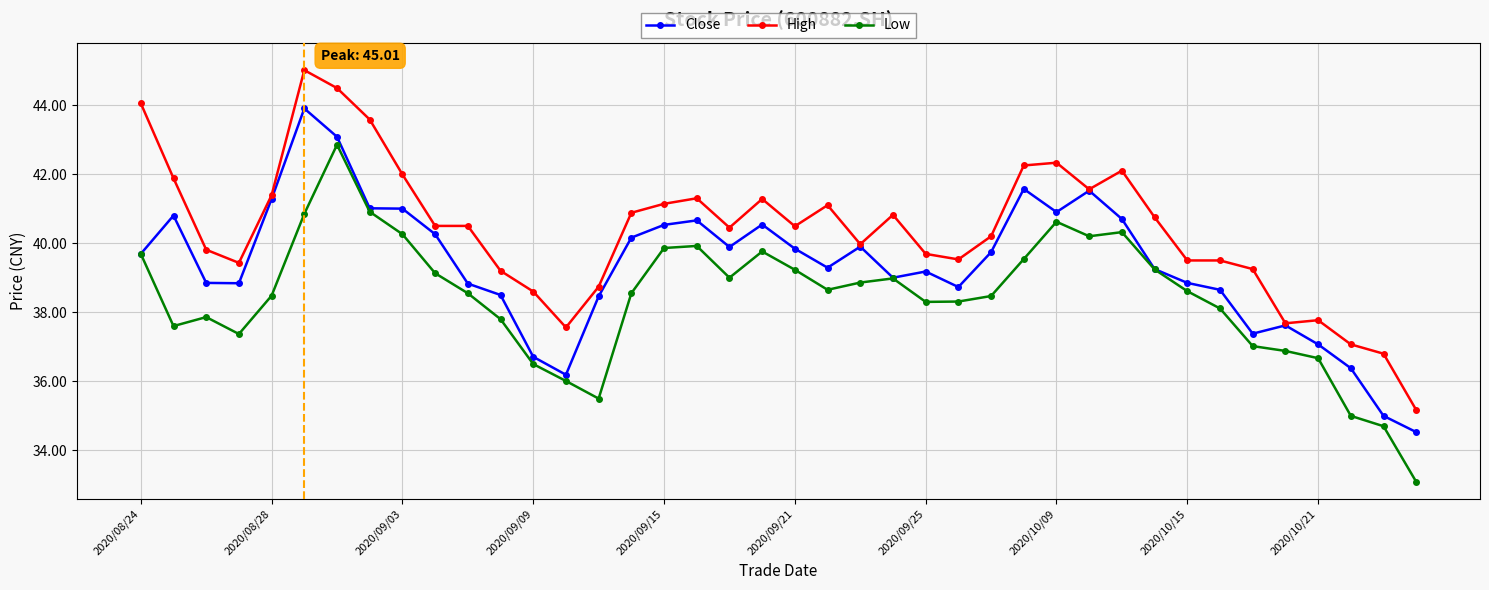

What is the average value of the High series?

40.4